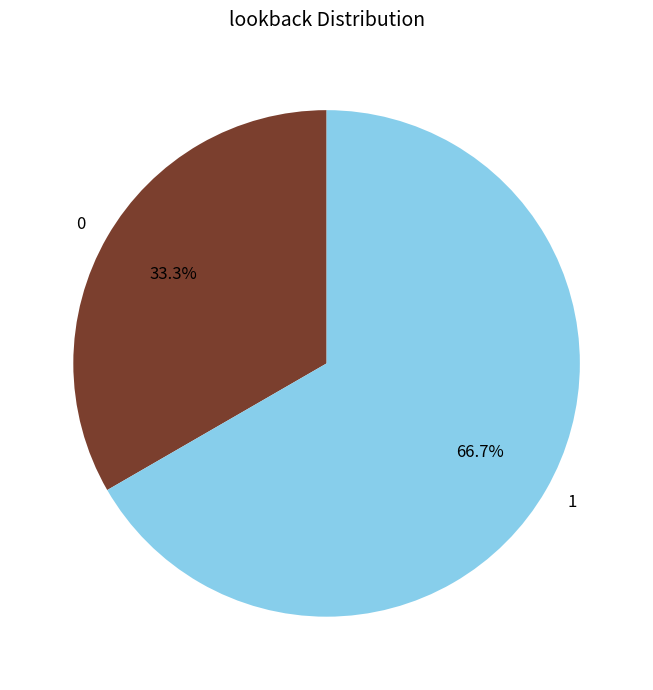

How many segments does this pie chart have?

2